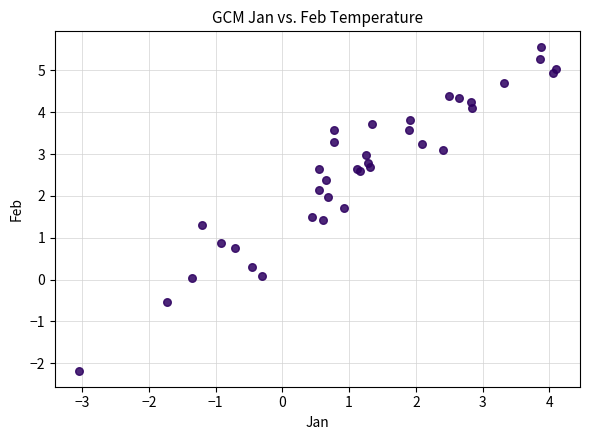

What Y value in the scatter plot is closest to 1?

0.9